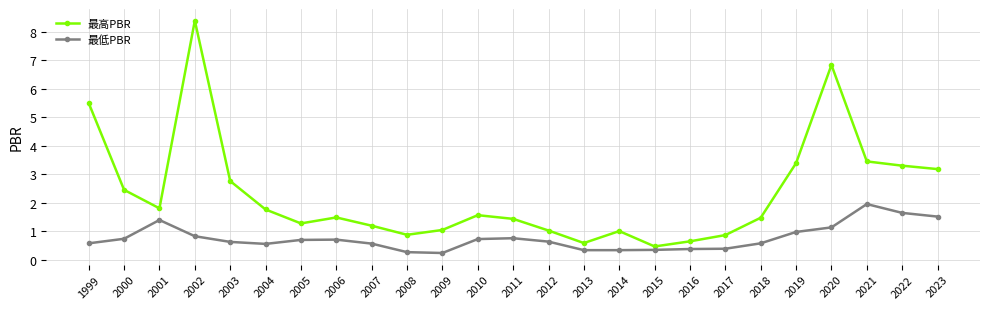

True or false: 最低PBR and 最高PBR intersect in this chart.

False